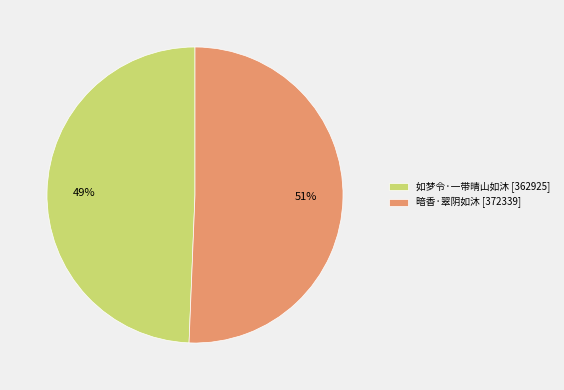

Which category accounts for the majority?

暗香·翠阴如沐